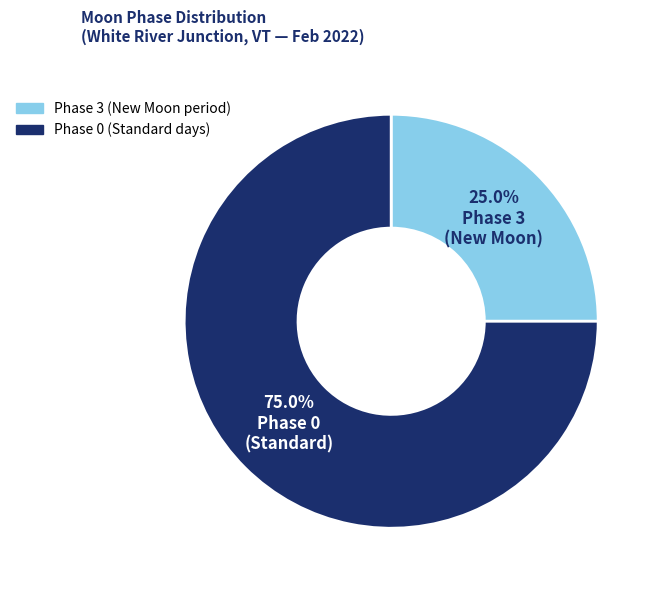

Which slice is the smallest?

Phase 3 (New Moon period)